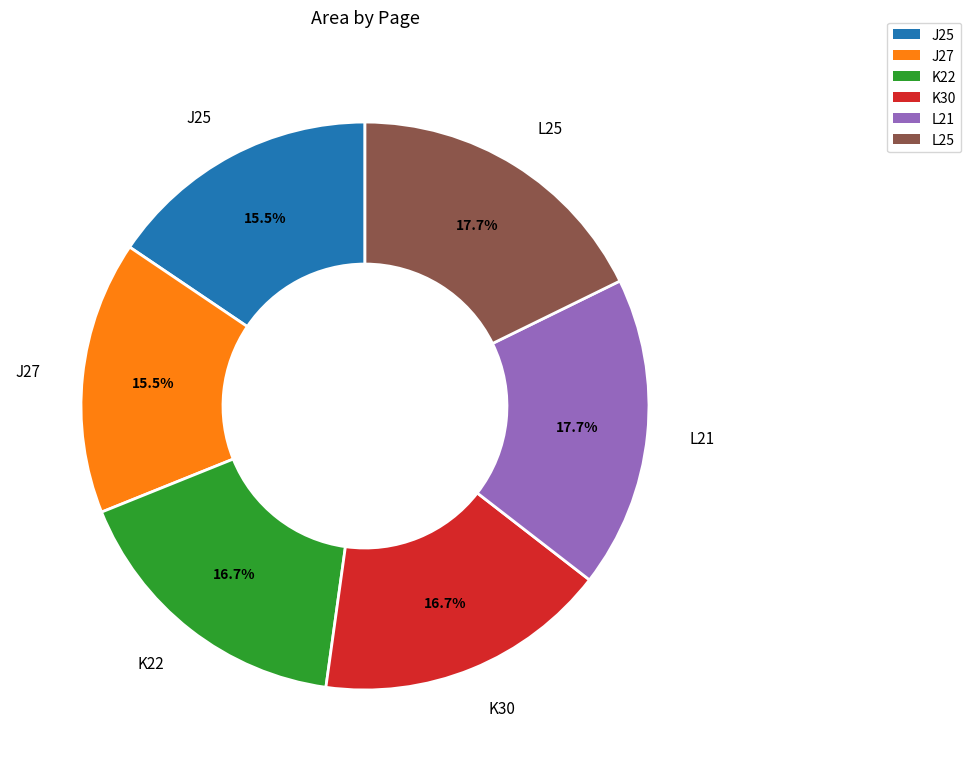

To the nearest percent, what is the difference between the L25 and J27 slice percentages?

2%